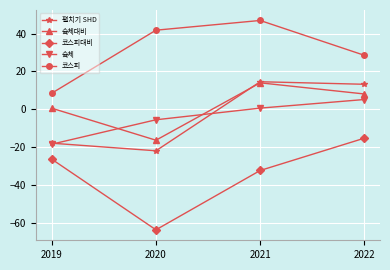

What are all the series names shown in the legend?

펼치기 SHD, 슠체대비, 코스피대비, 슠체, 코스피